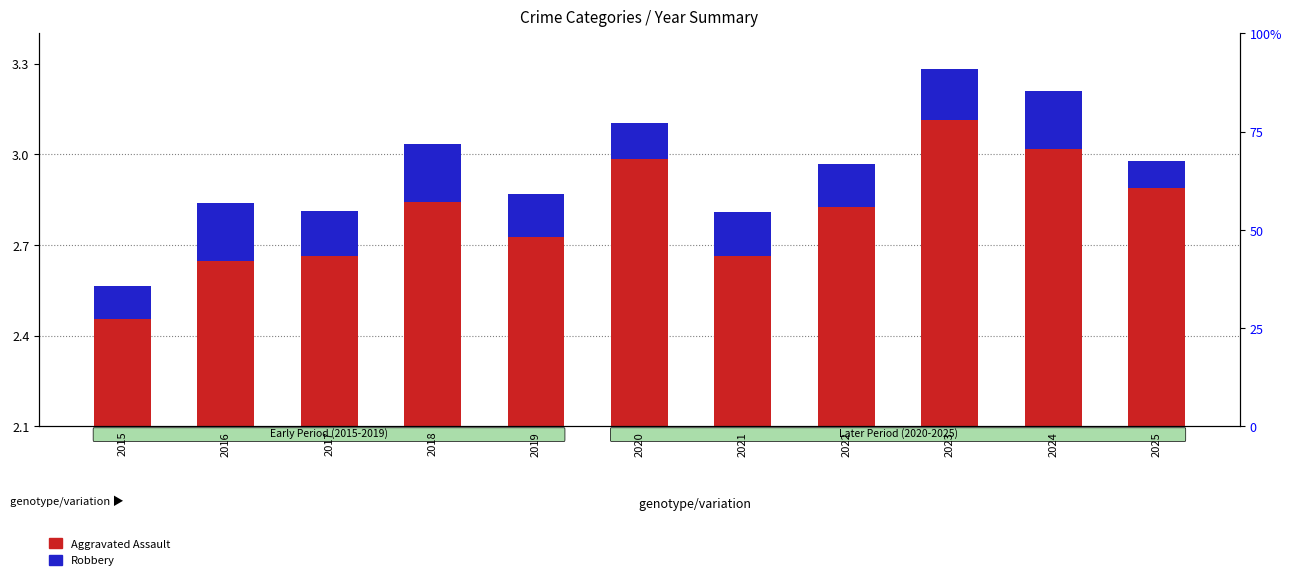

Count the Robbery values in the range 0 to 1.

11